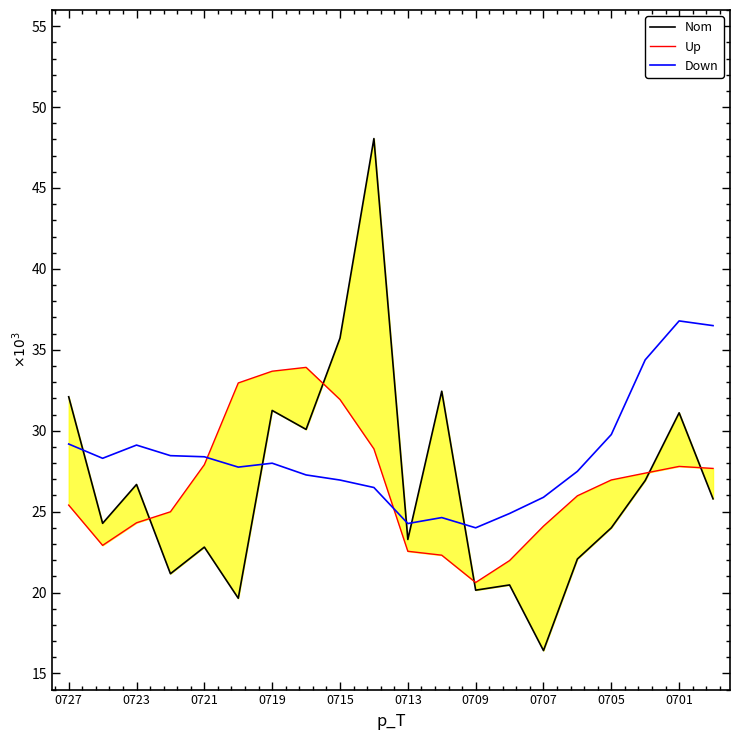

Where is Down nearest to the value 30391?

0705